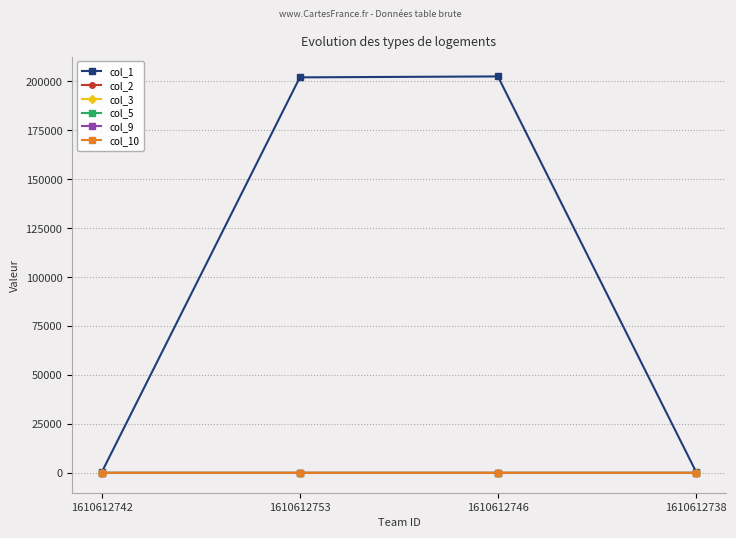

What is the difference between the second highest and minimum values in the col_1 series?

201480.0